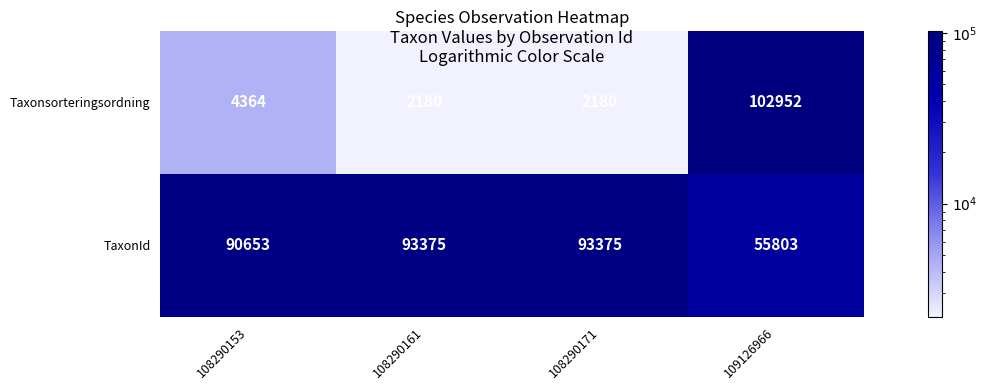

What is the spread (max minus min) of values at 109126966?

47149